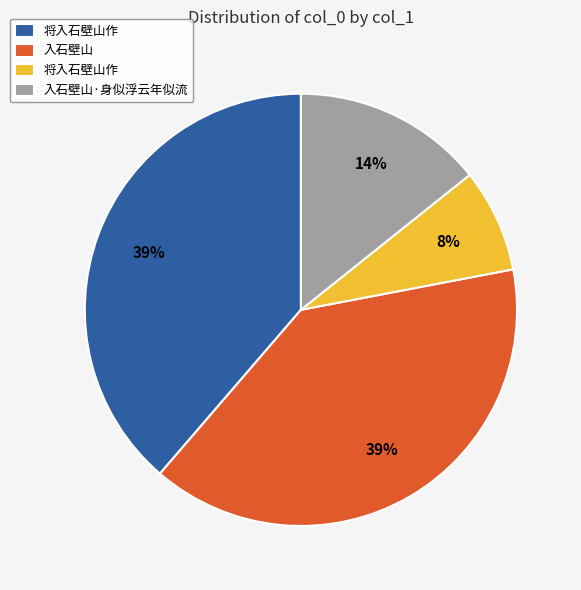

Count the number of slices in the pie.

4